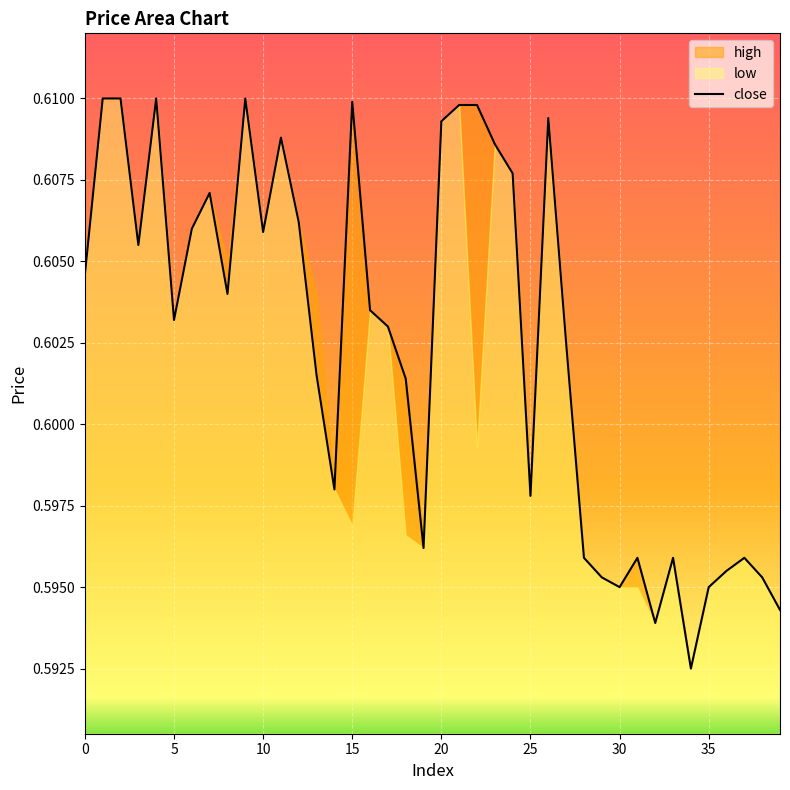

Reading left to right, extract all data points from this chart.

0.6	0.6	0.6	0.6	0.6	0.6	0.6	0.6	0.6	0.6	0.6	0.6	0.6	0.6	0.6	0.6	0.6	0.6	0.6	0.6	0.6	0.6	0.6	0.6	0.6	0.6	0.6	0.6	0.6	0.6	0.6	0.6	0.6	0.6	0.6	0.6	0.6	0.6	0.6	0.6